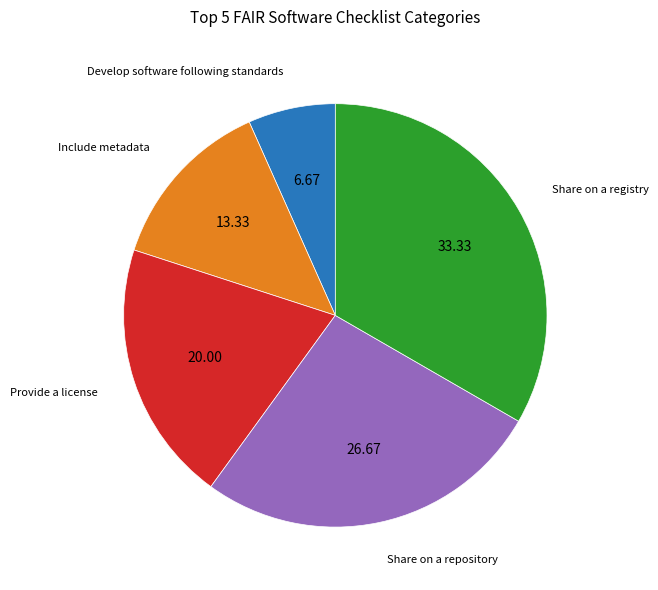

Between Share on a repository and Provide a license, which is larger?

Share on a repository